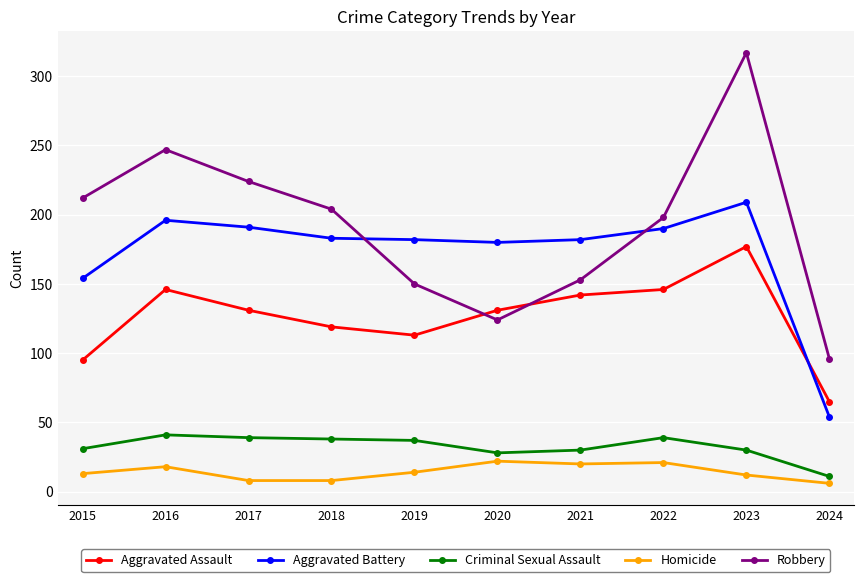

At how many categories does at least one series exceed 273?

1